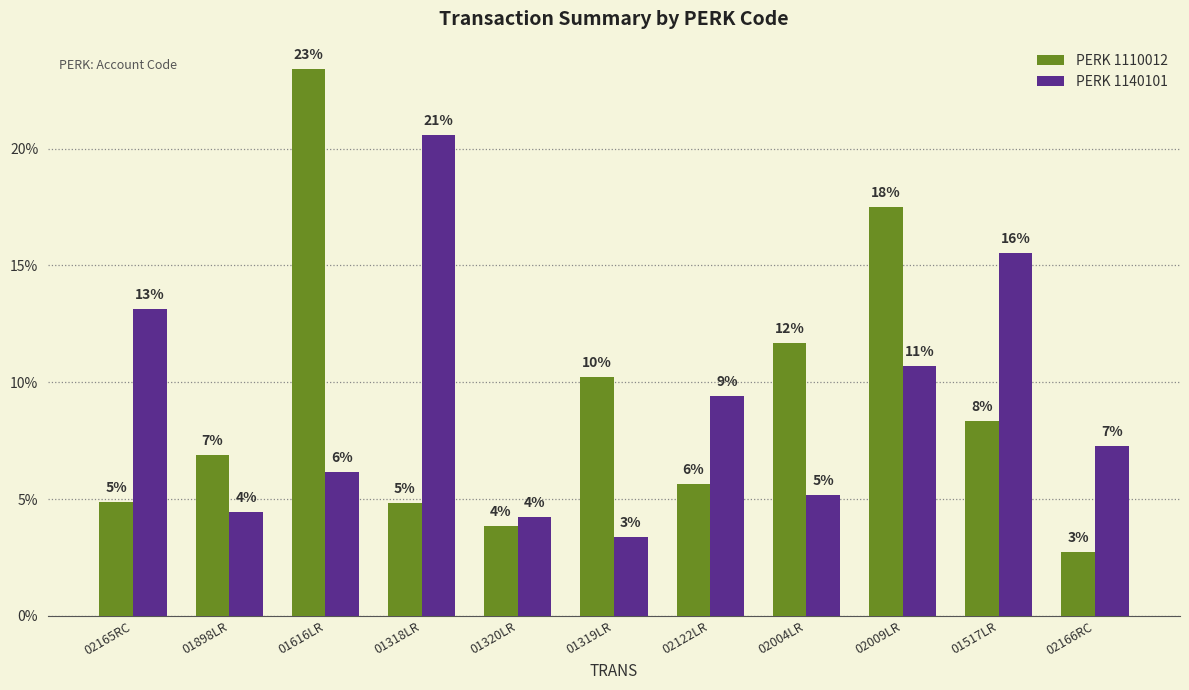

Which series has the widest spread of values?

PERK 1110012